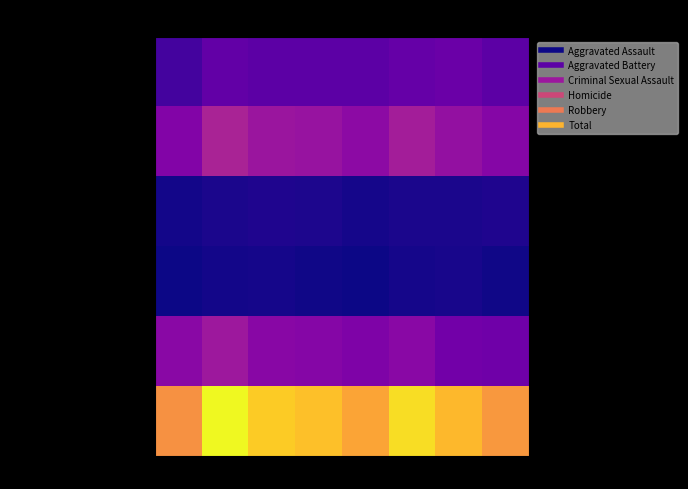

Which series has the largest total across all categories?

Total